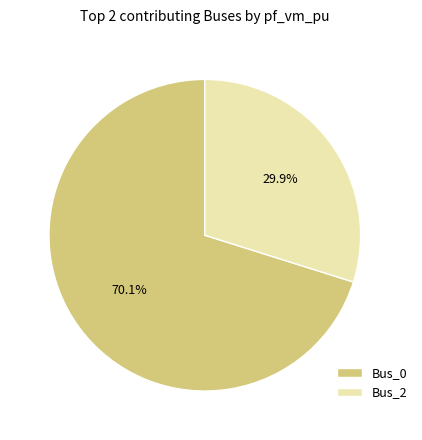

Which has a higher value, Bus_0 or Bus_2?

Bus_0